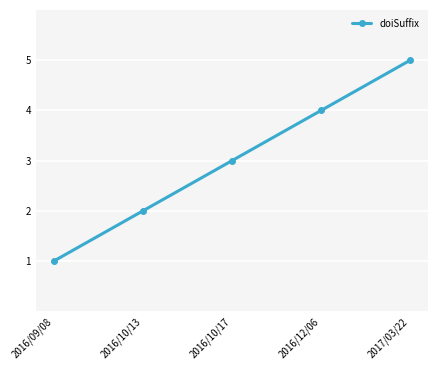

How many lines are shown in the chart?

1